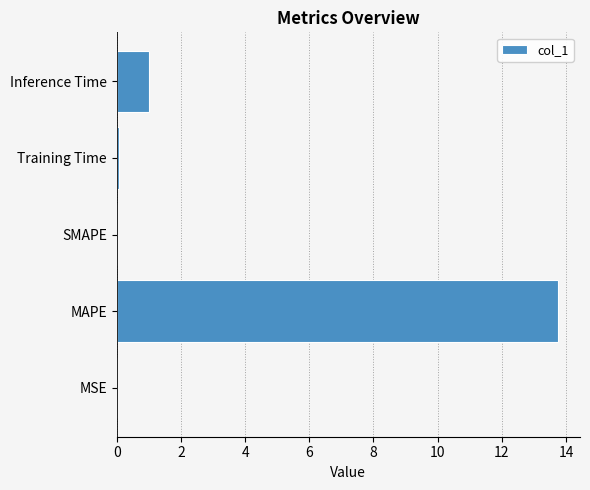

What is the greatest value displayed?

13.7